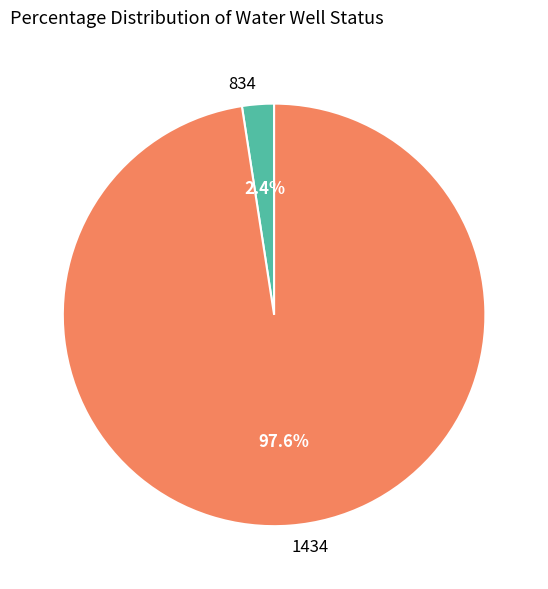

Combined, what portion of the pie is 834 and 1434?

100.0%